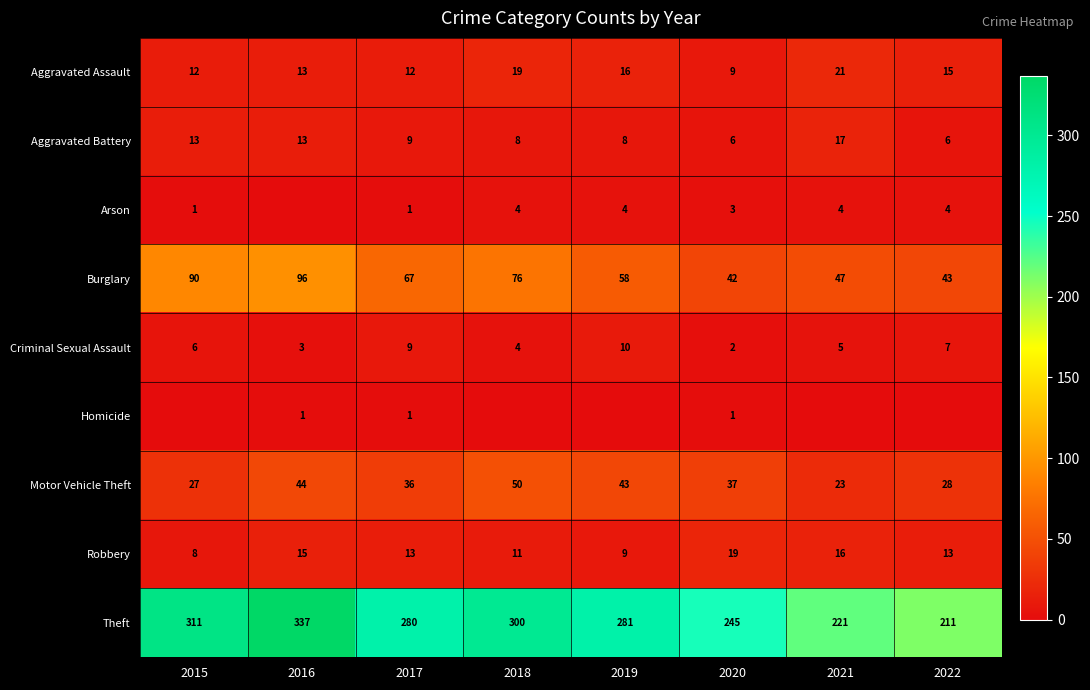

At which category is the sum across all series the highest?

2016